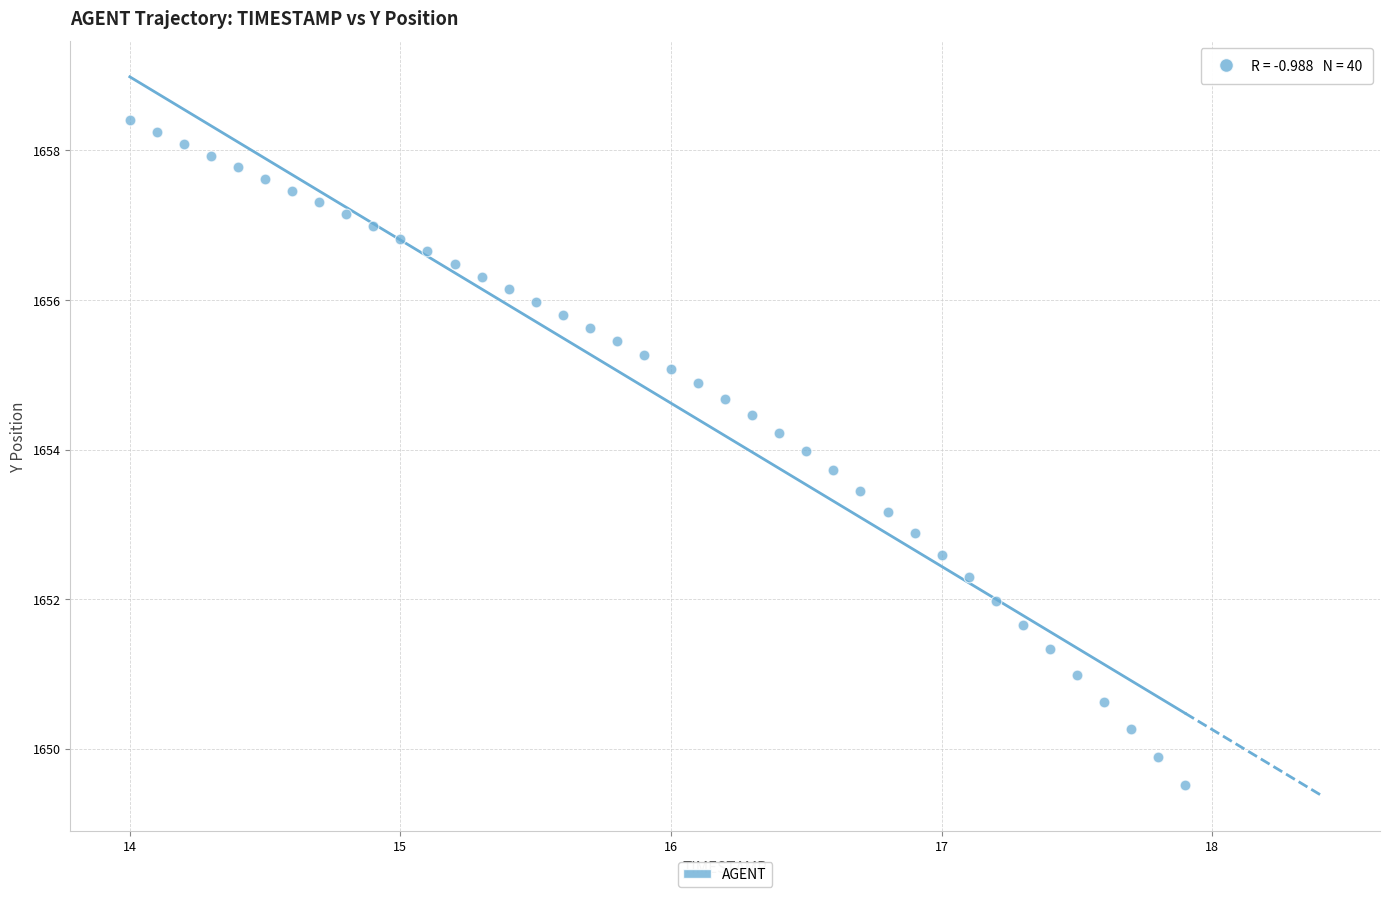

What is the range of X values (max minus min)?

3.9